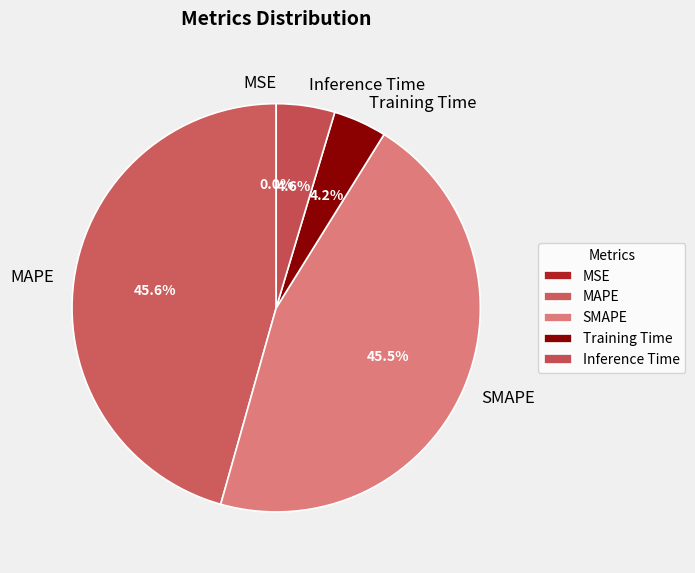

Between SMAPE and Training Time, which is larger?

SMAPE